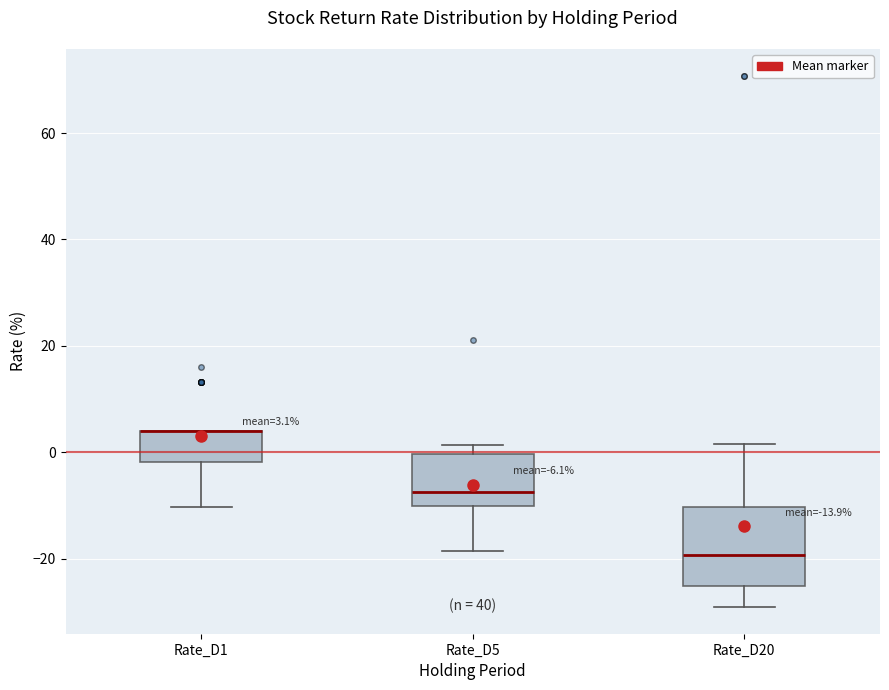

Which box is the tallest, from its lower edge to its upper edge?

Rate_D20